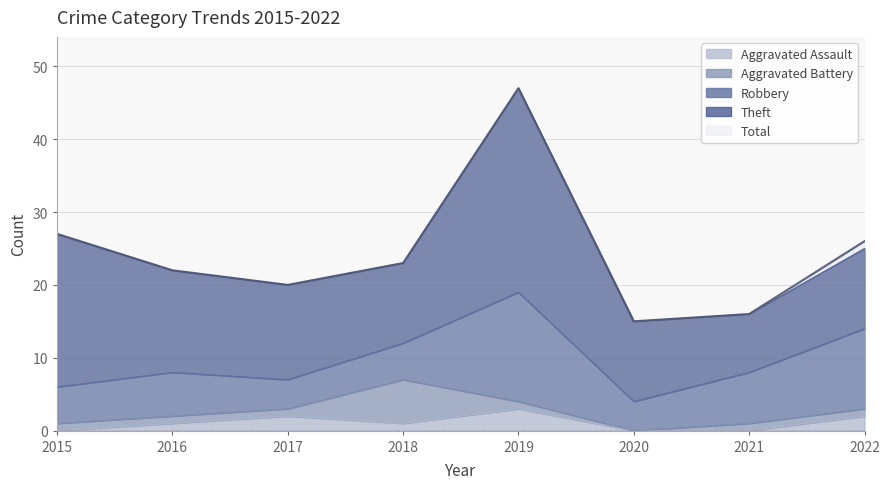

Rank the series at 2021 from lowest to highest value.

Aggravated Assault, Aggravated Battery, Robbery, Theft, Total